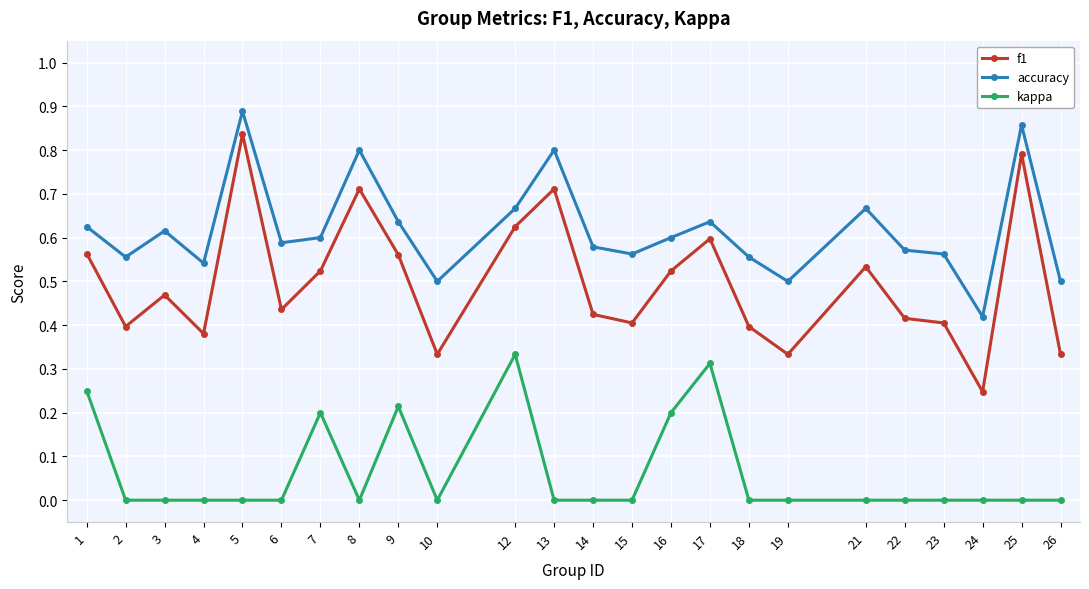

The value of f1 at 13 is 1.3. True or false?

False